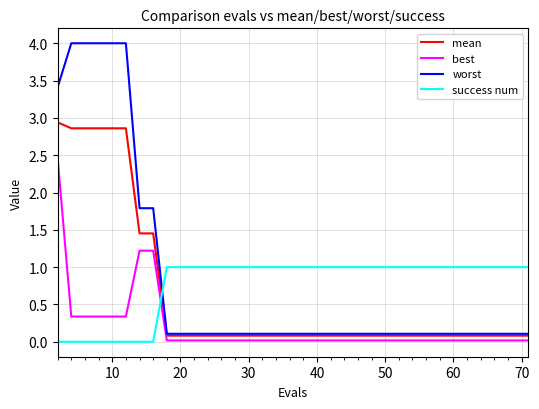

Which series has the largest total across all categories?

worst